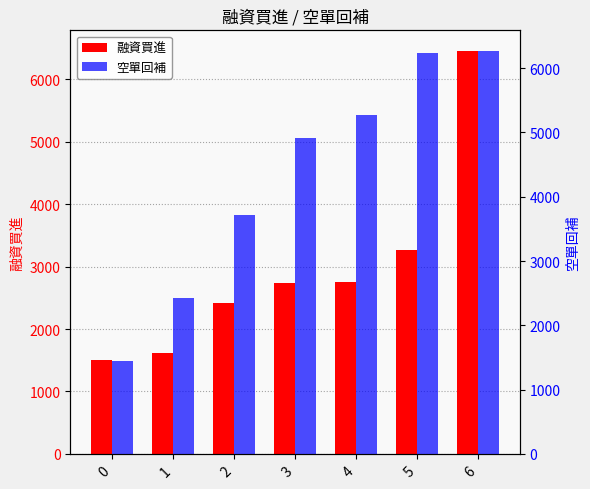

What is the value of the 融資買進 bar at the 2nd from the left?

1618